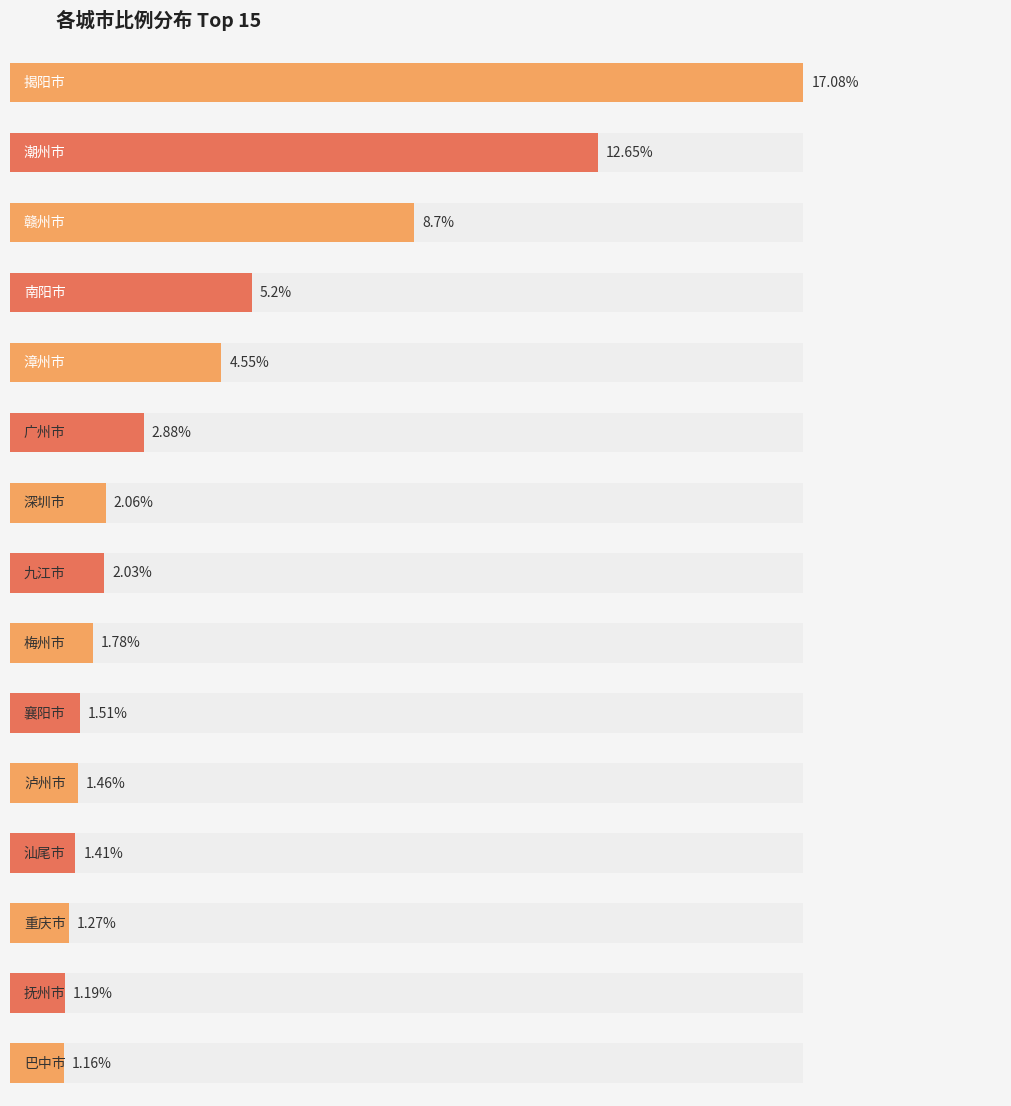

What is the approximate value at 深圳市?

2.1